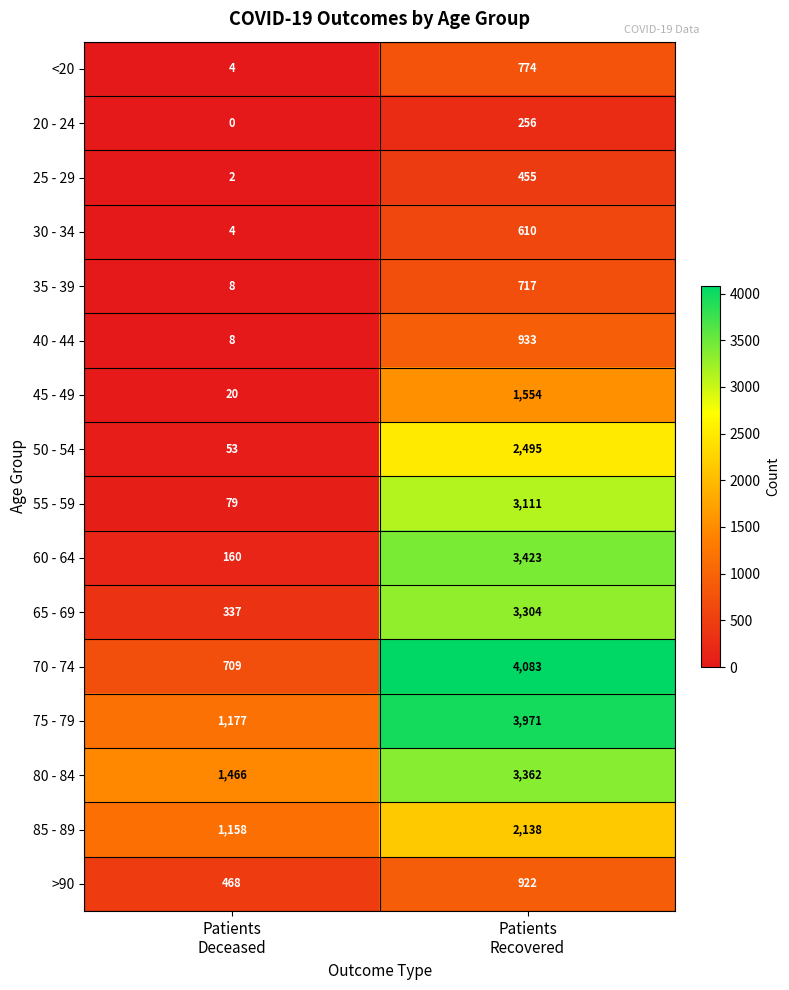

What is the total value across all series at Patients
Recovered?

32108